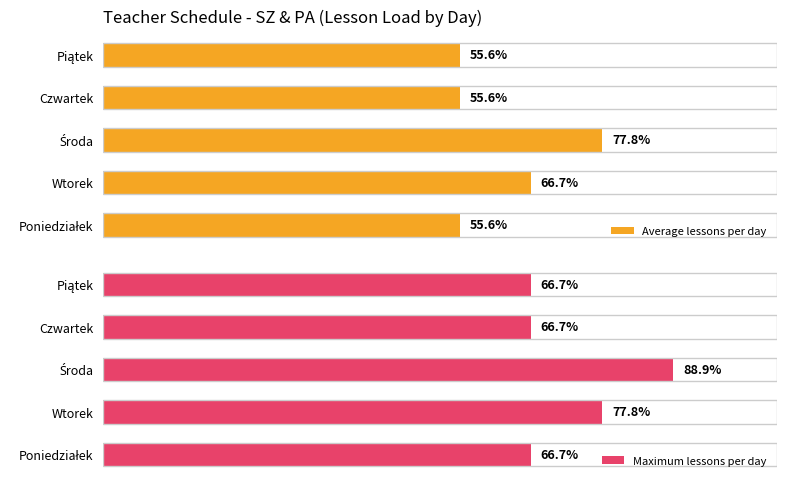

What is the minimum value for Maximum lessons per day?

66.7